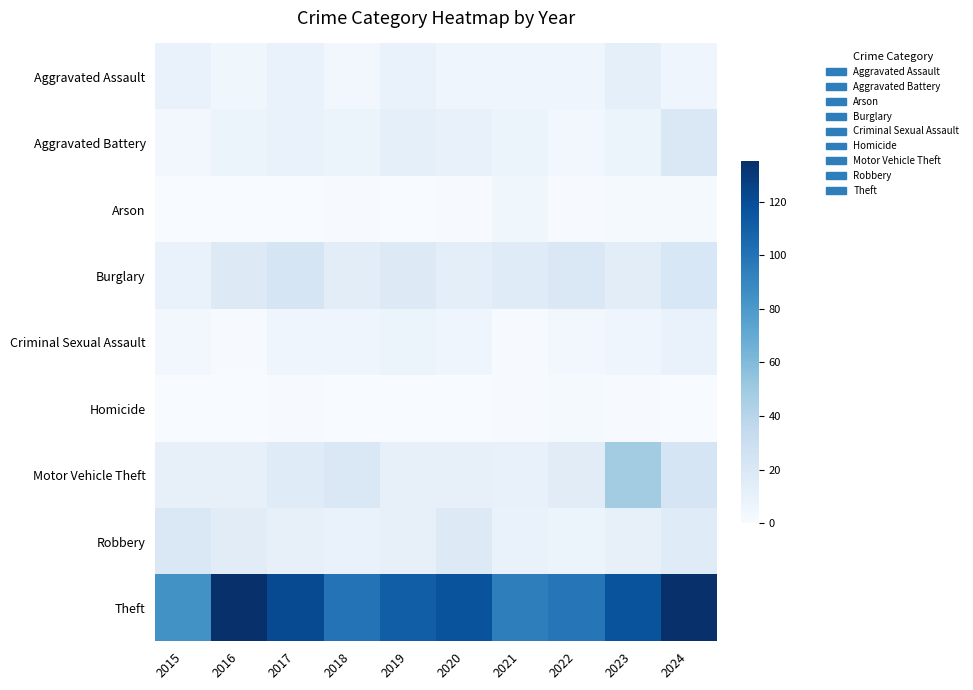

At which category does the chart reach its minimum across all series?

2015